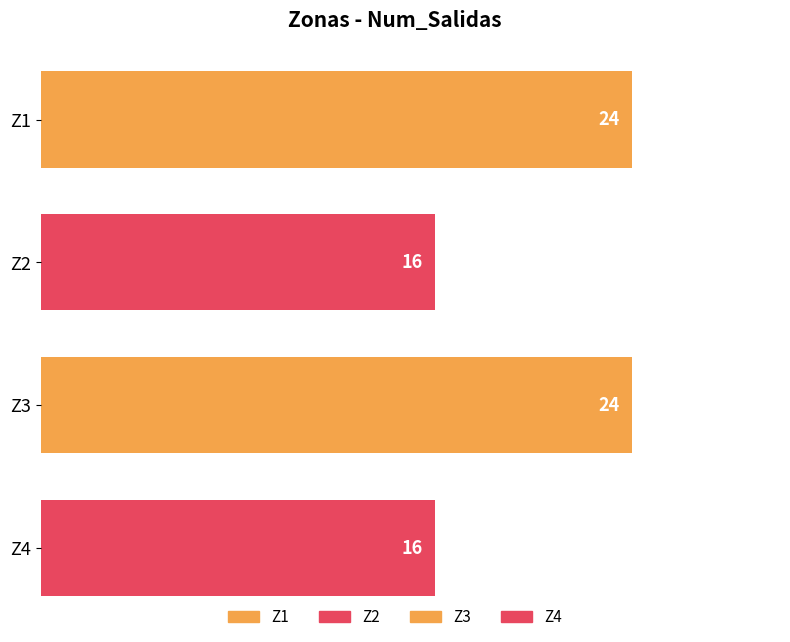

How many values are between 16 and 24?

4